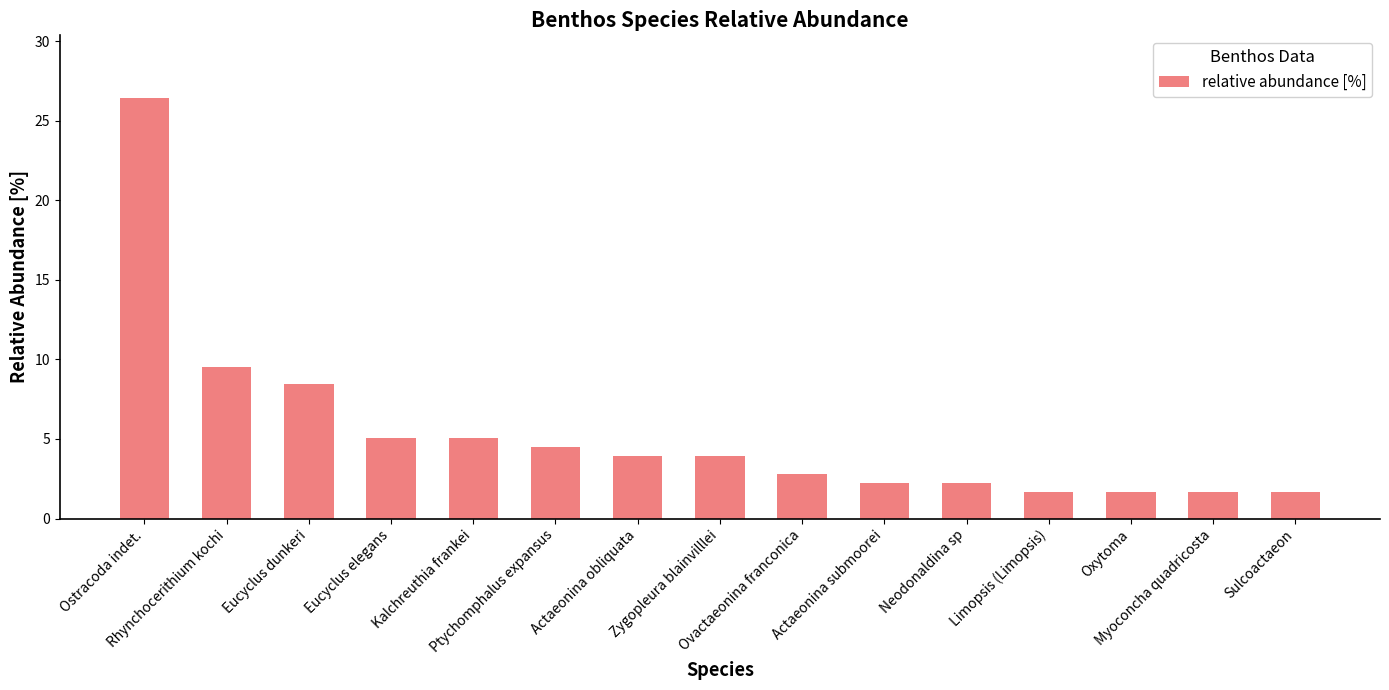

Where does the data first go above 3?

Ostracoda indet.